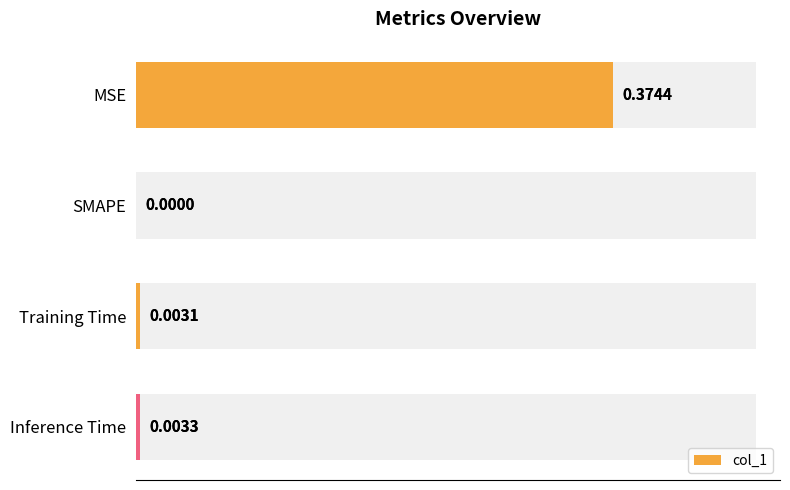

How many series are shown in this chart?

1